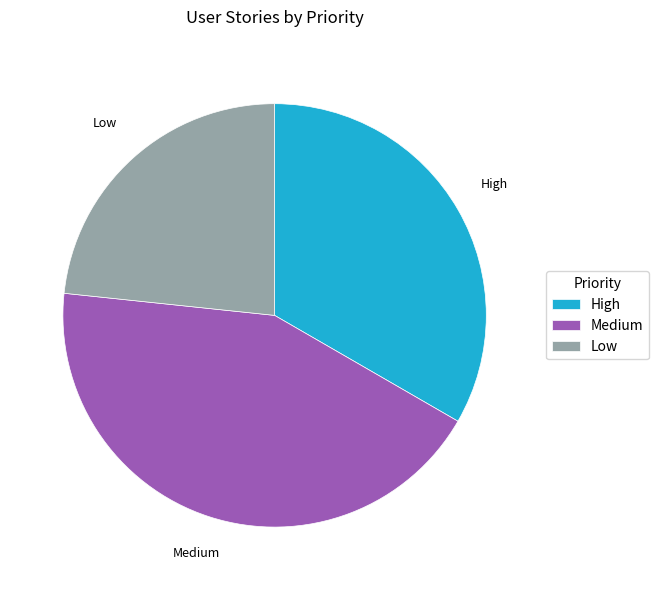

Which has a higher value, High or Low?

High